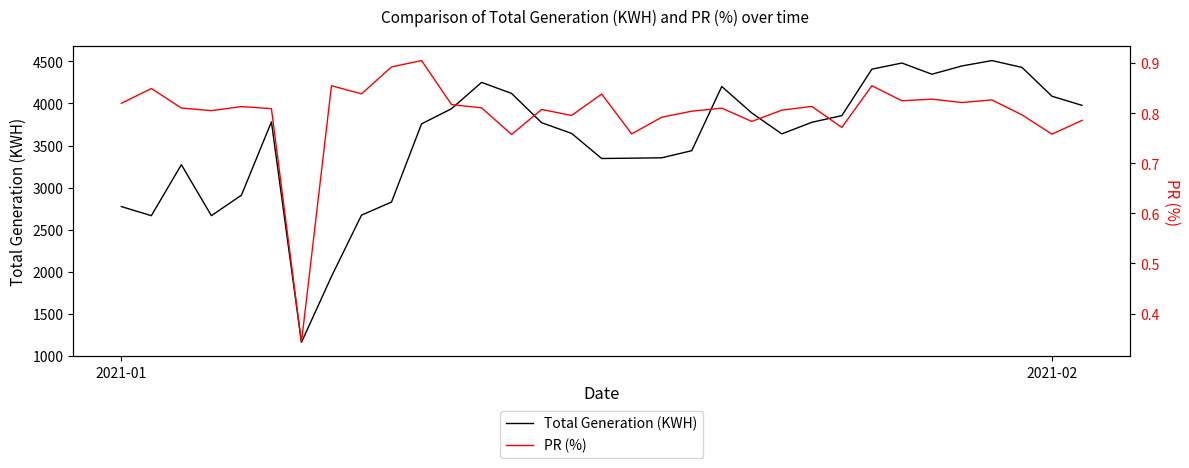

What is the highest value of the Total Generation (KWH) series?

4510.3